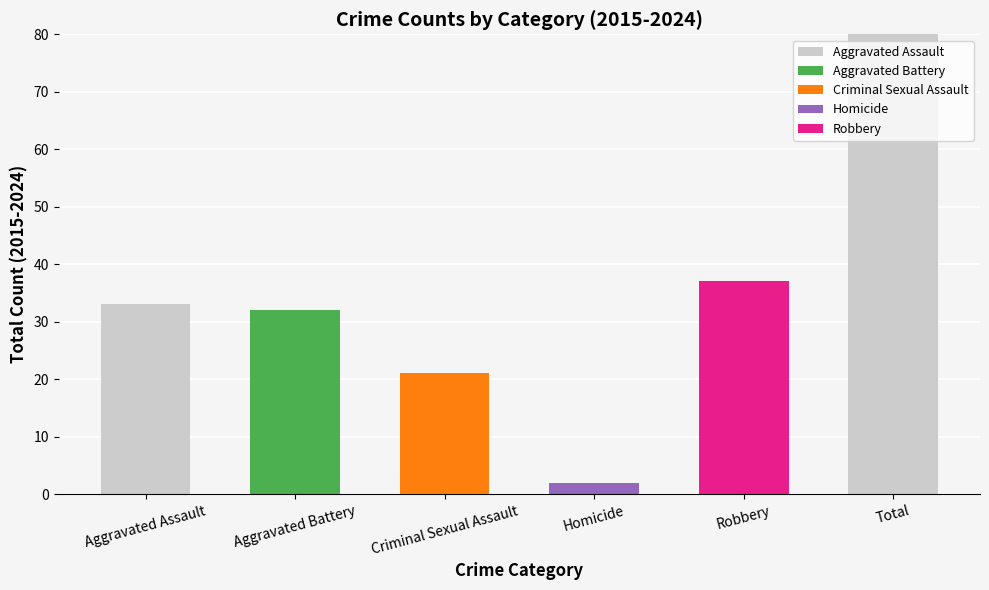

What is the label of the 2nd bar from the left?

Aggravated Battery